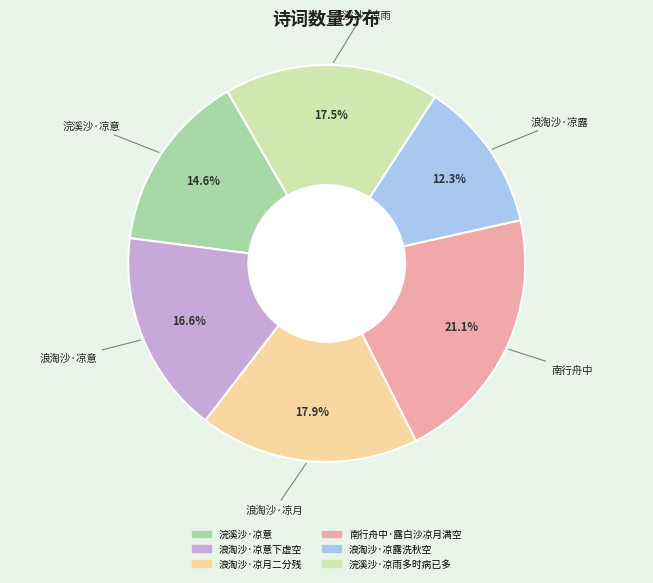

What percentage is the 浪淘沙·凉意下虚空 slice, to the nearest percent?

17%